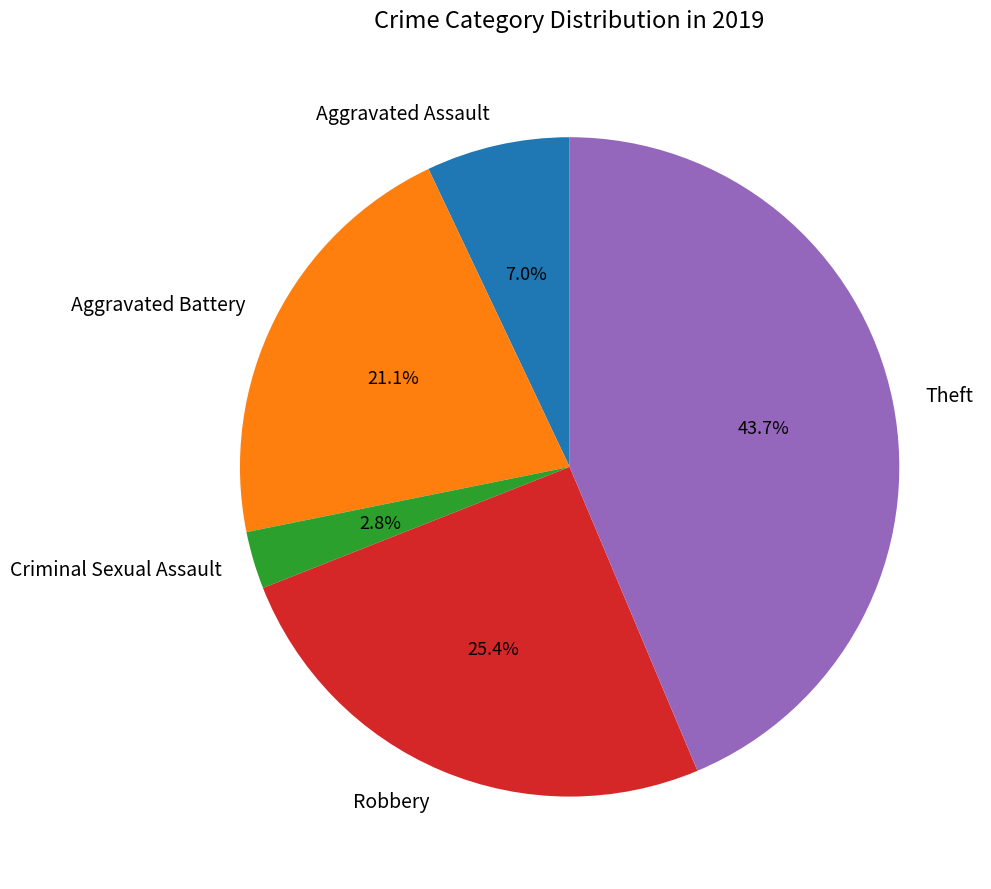

Is there any slice that represents more than half of the pie?

No